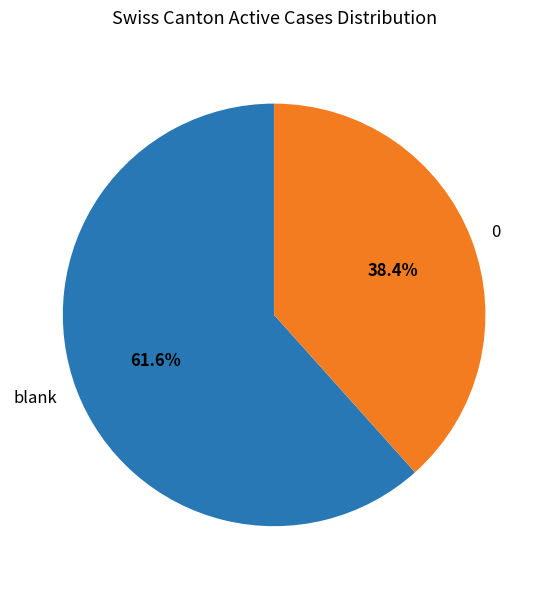

Between 0 and blank, which is larger?

blank